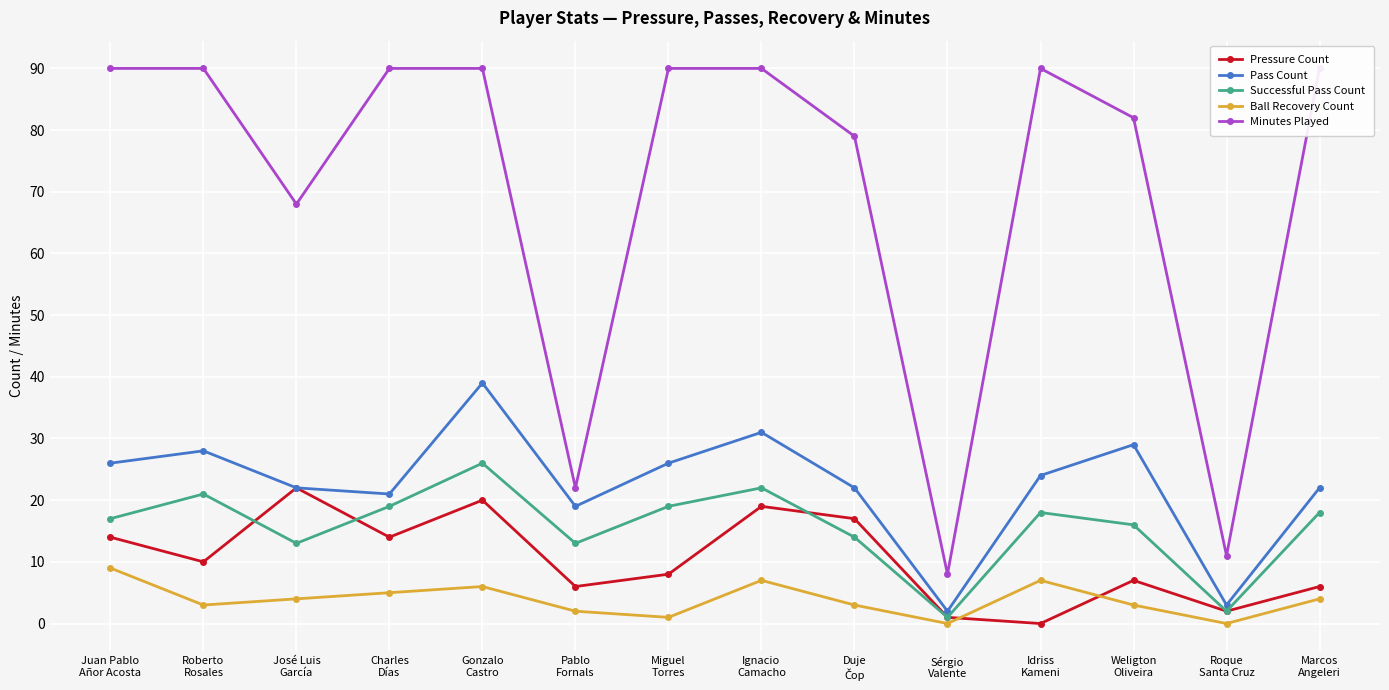

Rank the series at José Luis
García from lowest to highest value.

Ball Recovery Count, Successful Pass Count, Pressure Count, Pass Count, Minutes Played